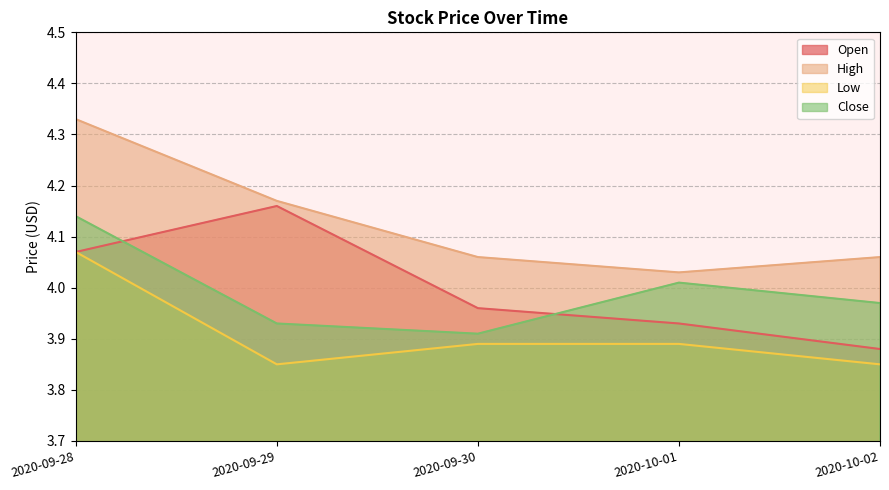

Which category has the lowest value in the High series?

2020-10-01